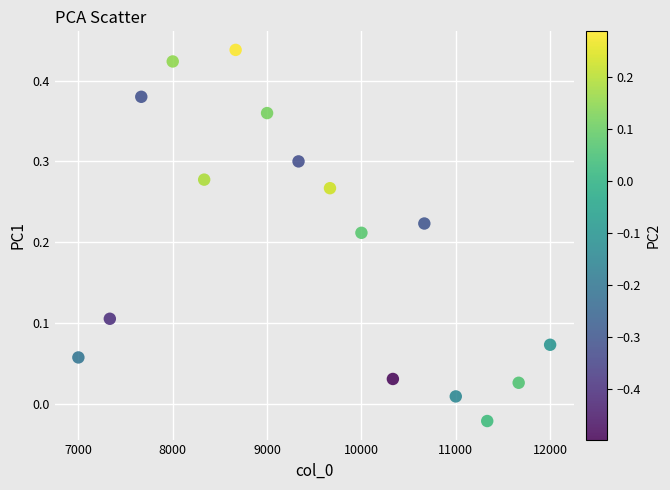

What is the range of X values (max minus min)?

5000.0